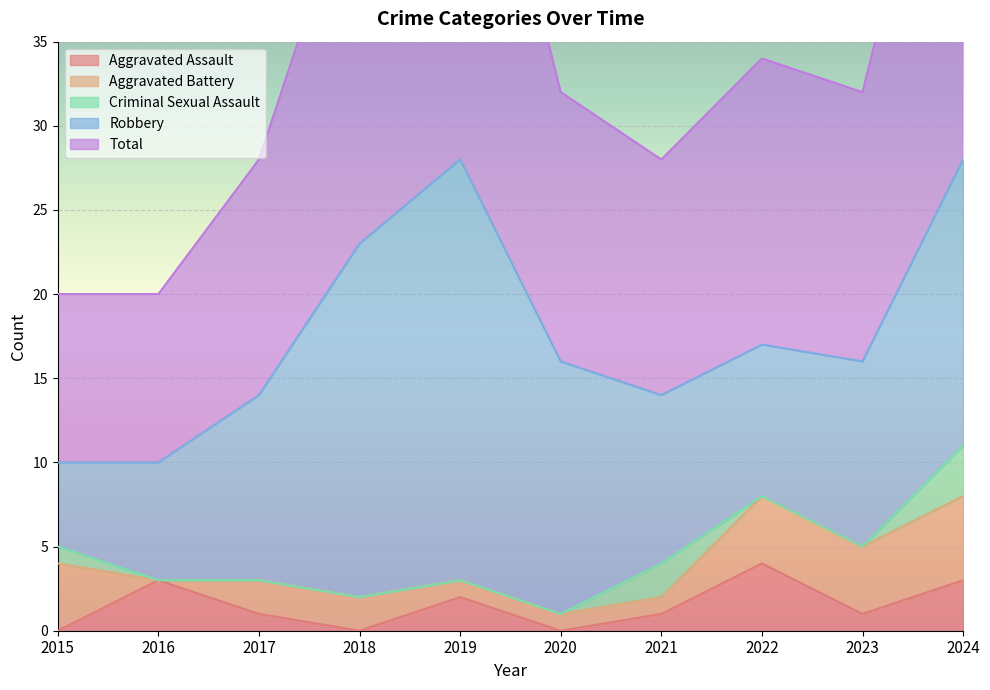

Rank the series by their maximum value, from highest to lowest.

Total, Robbery, Aggravated Battery, Aggravated Assault, Criminal Sexual Assault